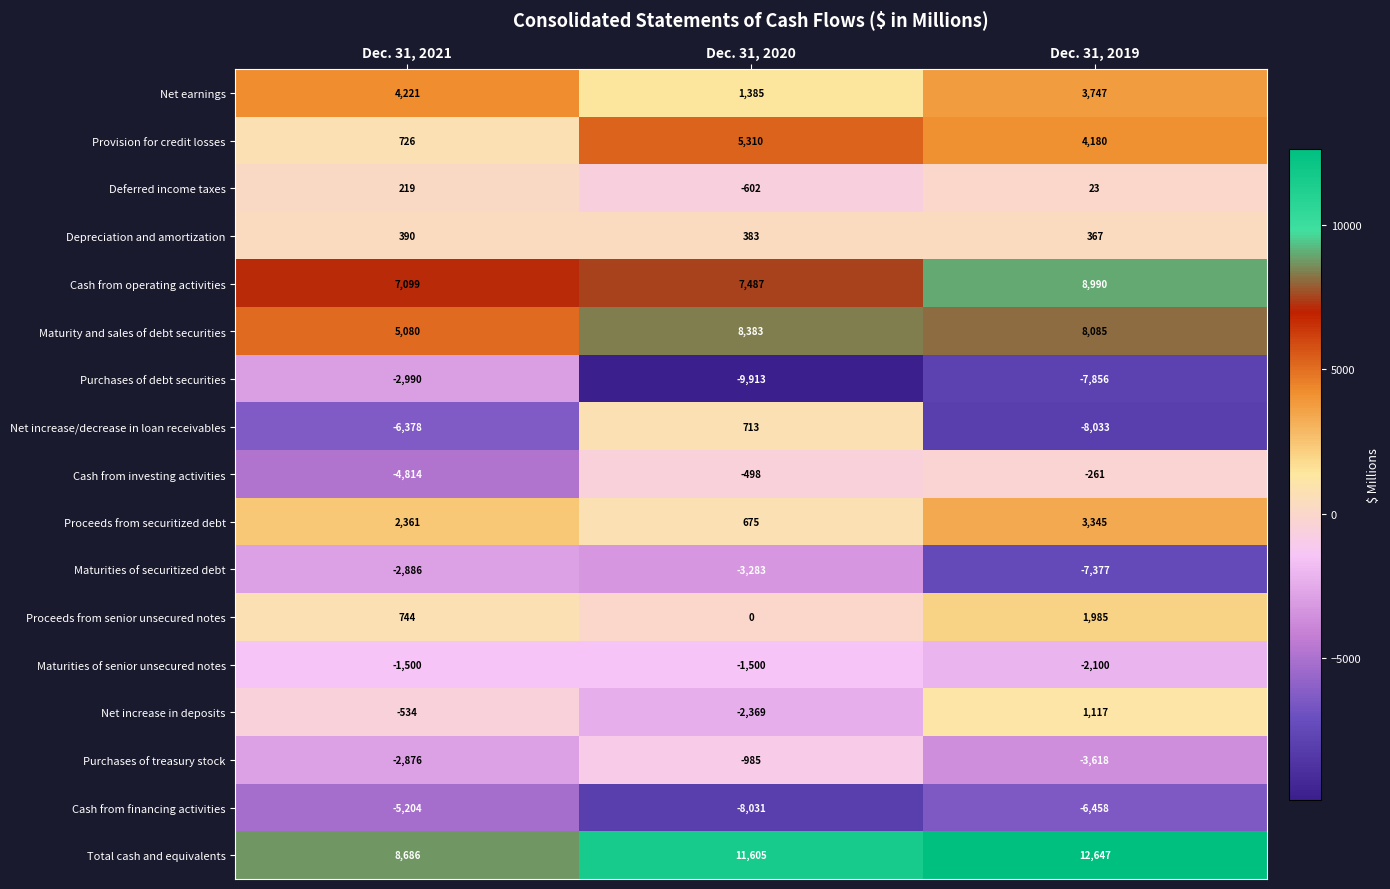

True or false: Proceeds from securitized debt has a value of 1088 at Dec. 31, 2020.

False